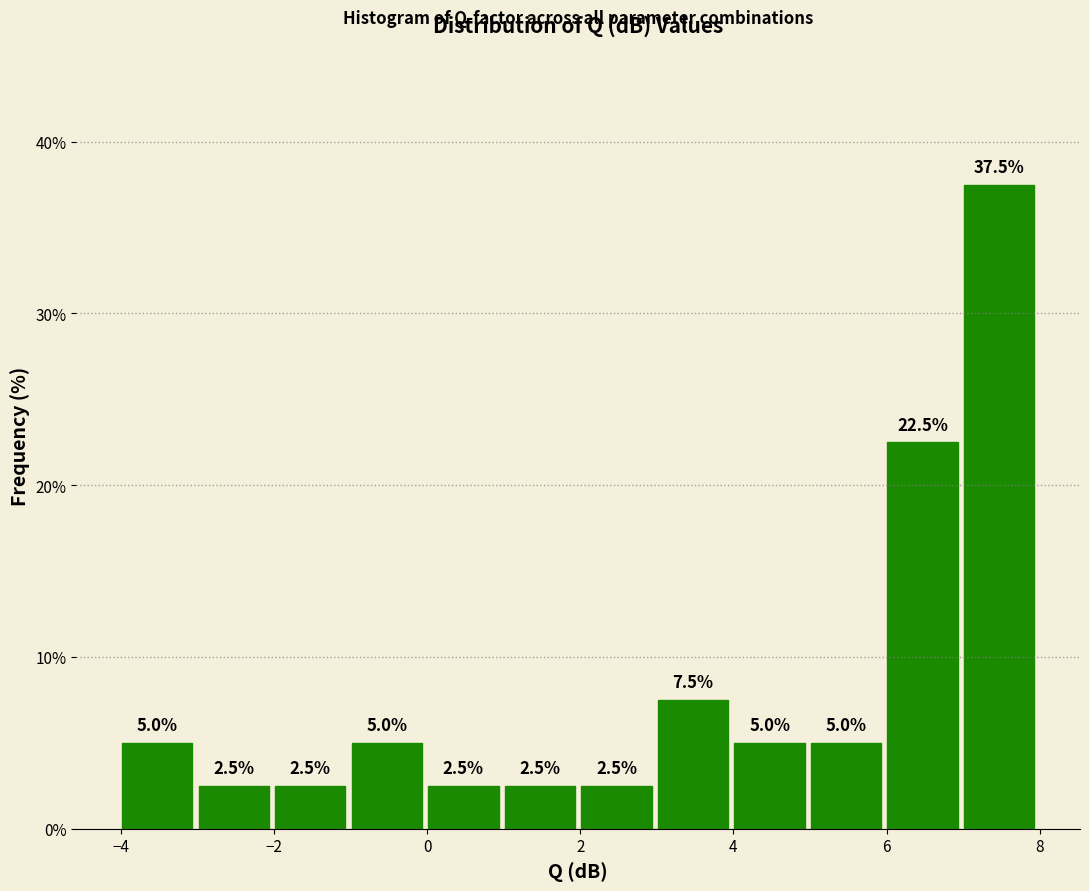

Reading left to right, list every bar in this chart as the range it spans on the x-axis followed by its height. The bar edges are not printed on the chart, so give them approximately, as read against the axis.

-4 to -3: 5.0
-3 to -2: 2.5
-2 to -1: 2.5
-1 to 0: 5.0
0 to 1: 2.5
1 to 2: 2.5
2 to 3: 2.5
3 to 4: 7.5
4 to 5: 5.0
5 to 6: 5.0
6 to 7: 22.5
7 to 8: 37.5